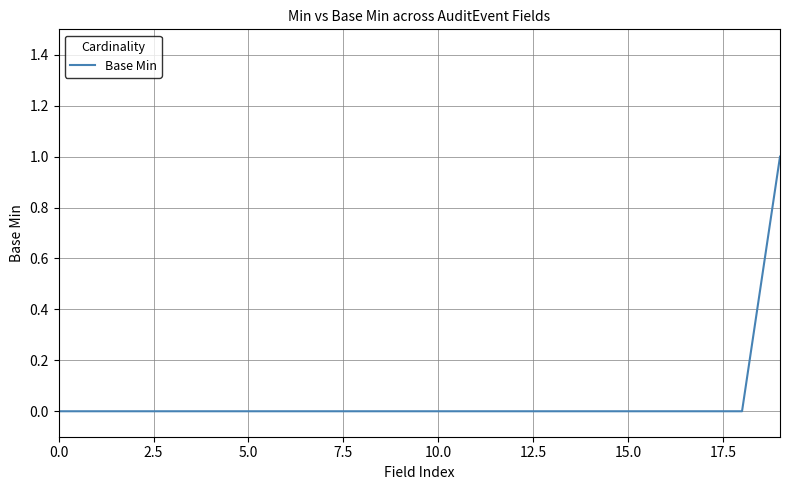

Count the number of data series in this chart.

1